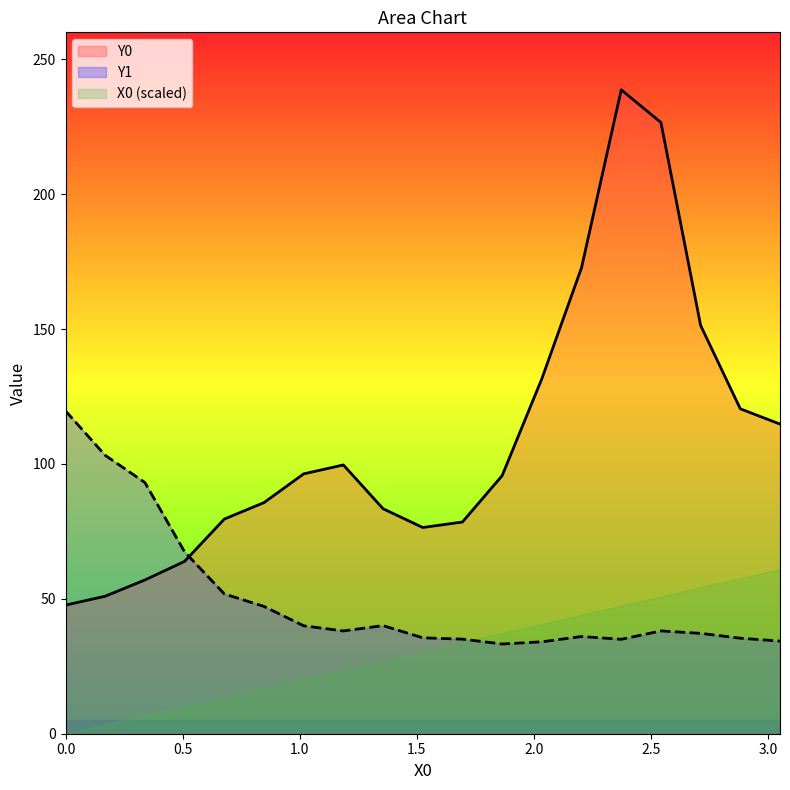

How many interior local valleys does the Y0 series have?

1